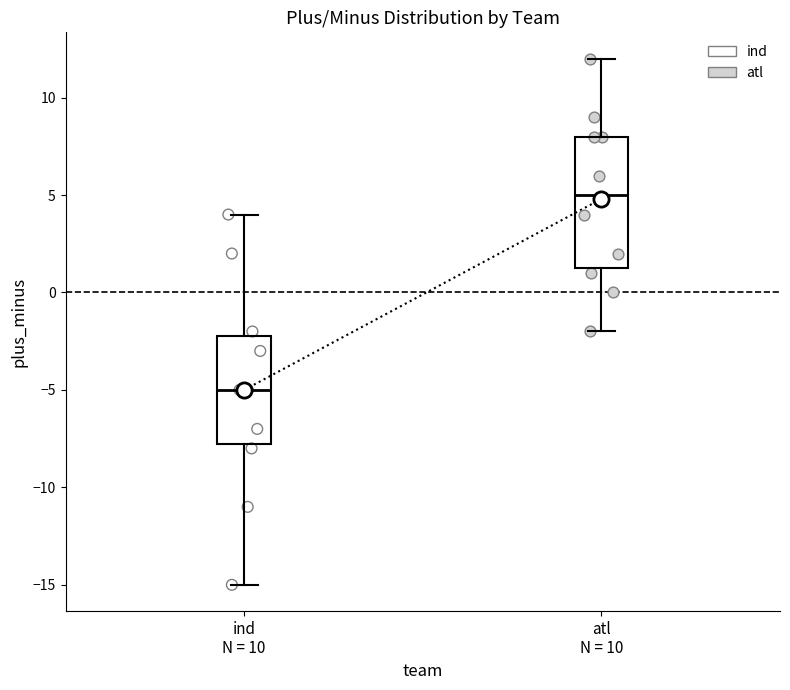

Reading left to right, transcribe this box plot: for each box, give where its median line is, the range the box spans, and where its two whiskers end, as read against the y-axis. The values are not printed on the chart, so give them approximately, as read against the axis.

ind N = 10: median -5.0, box -7.5 to -2.0, whiskers -15.0 to 4.0
atl N = 10: median 5.0, box 1.5 to 8.0, whiskers -2.0 to 12.0